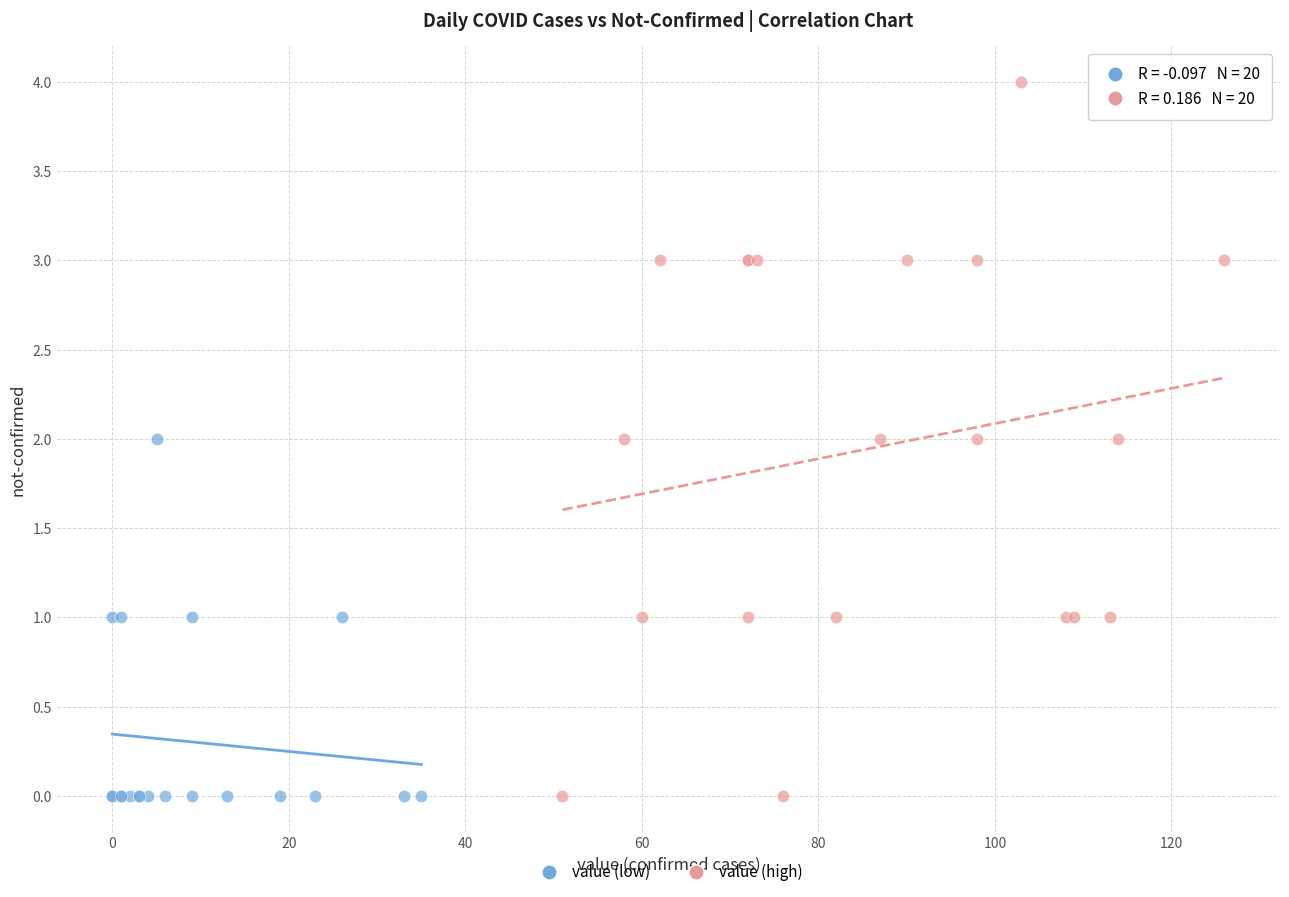

Which series reaches the maximum Y coordinate?

value (high)